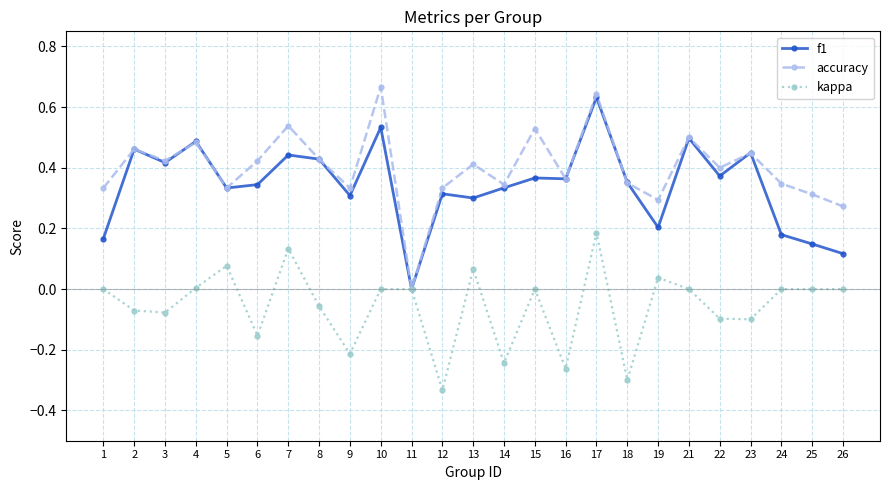

What are all the series names shown in the legend?

f1, accuracy, kappa